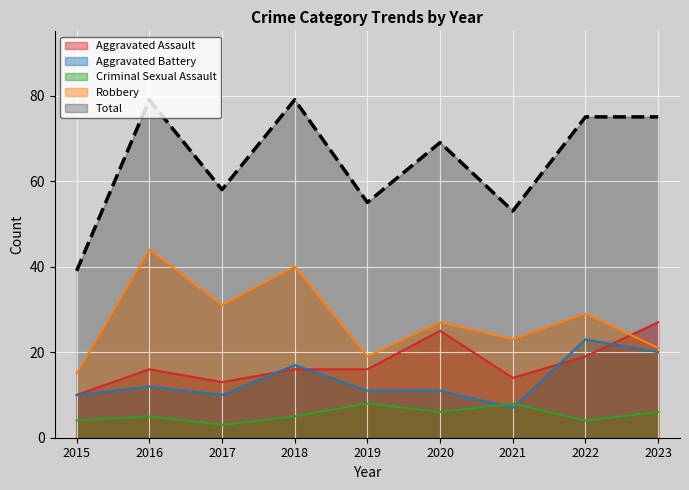

Between 2015 and 2017, which is larger?

2017